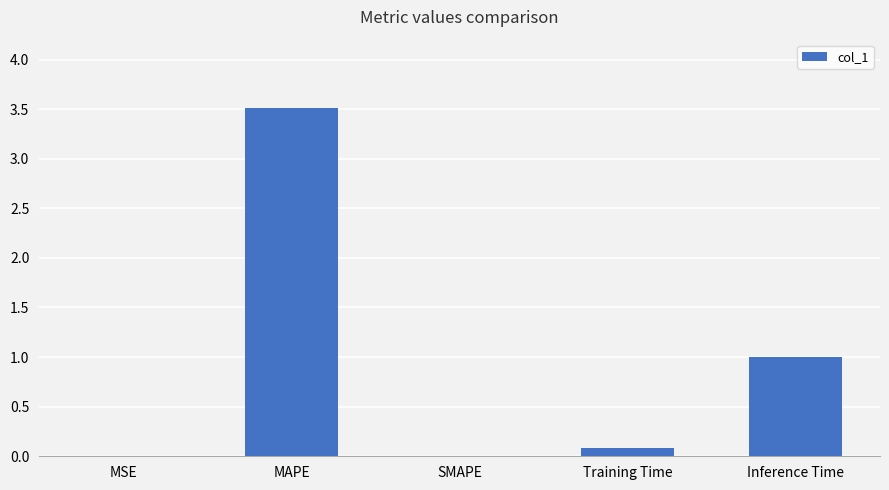

How many categories are shown in the chart?

5